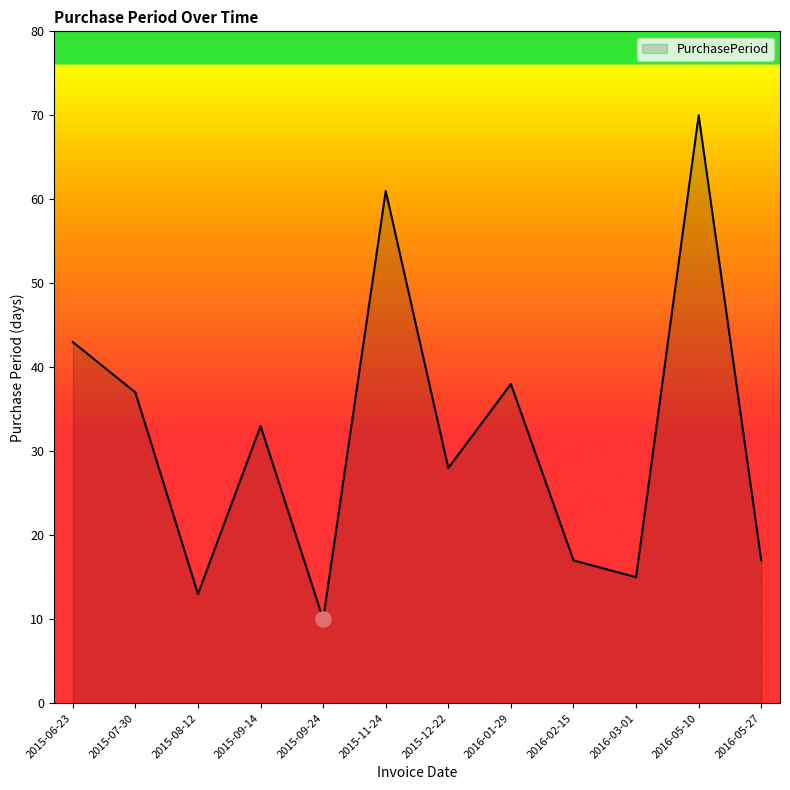

Approximately how many times larger is the value at 2015-11-24 compared to 2015-07-30?

1.6